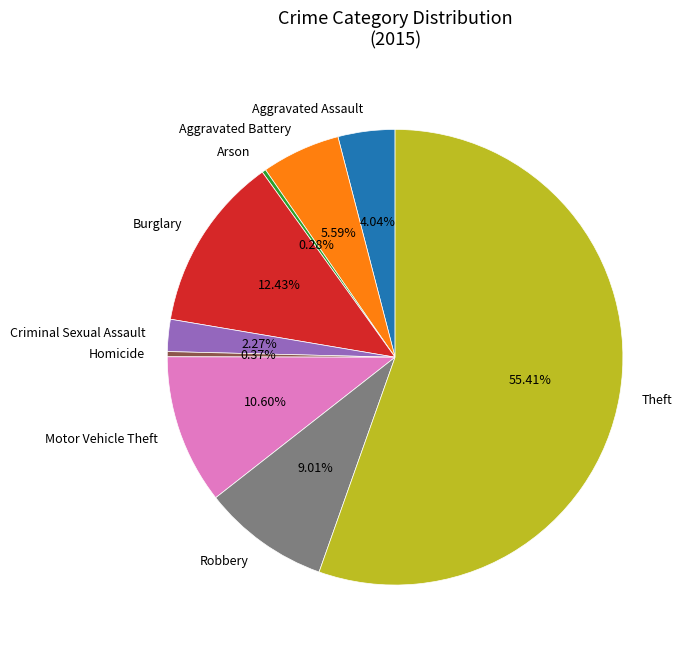

Is there any slice that represents more than half of the pie?

Yes